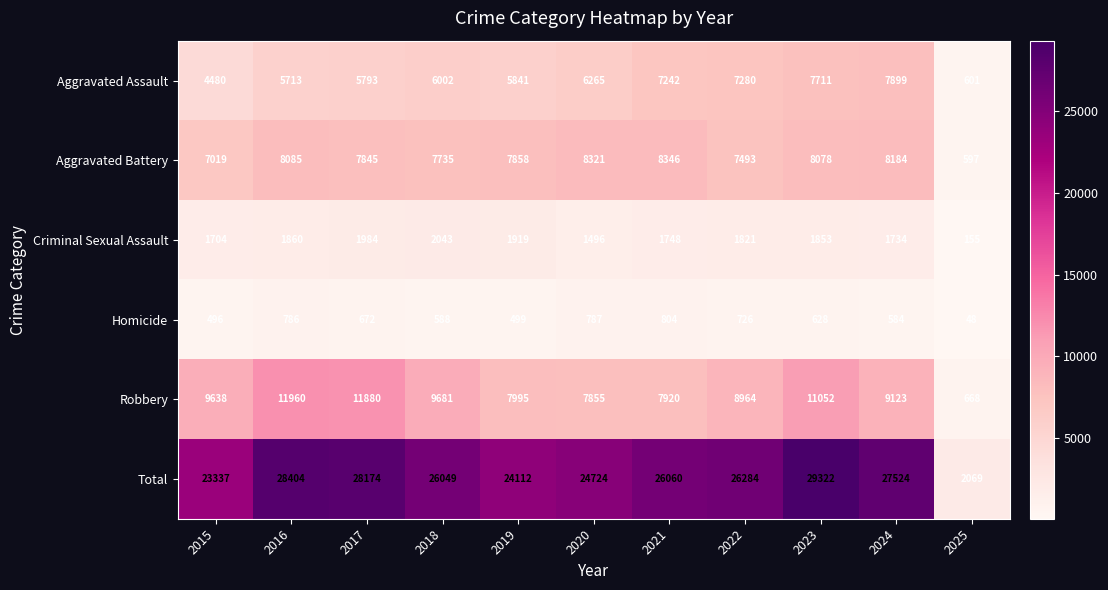

What is the maximum value shown in the chart?

29322